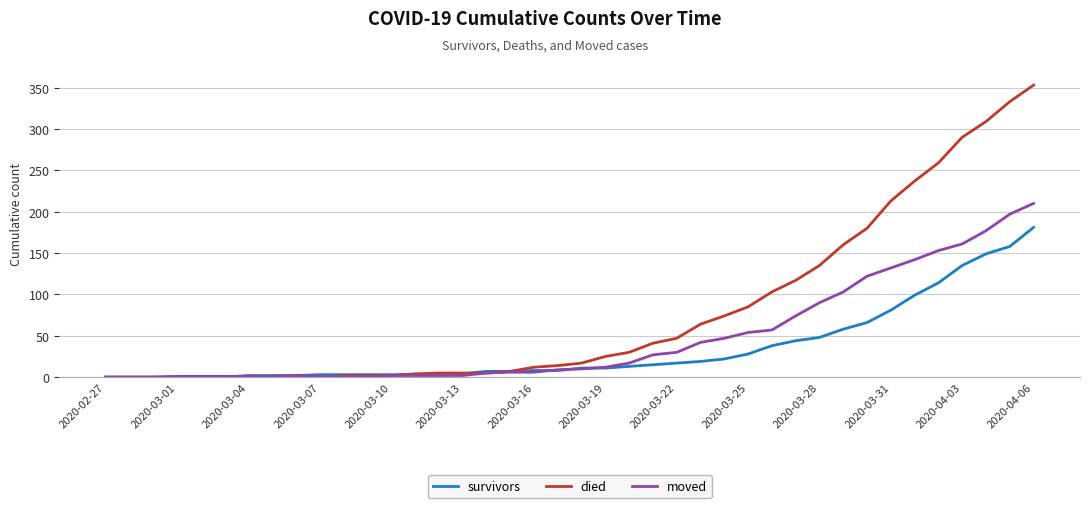

What is the maximum value for died?

353